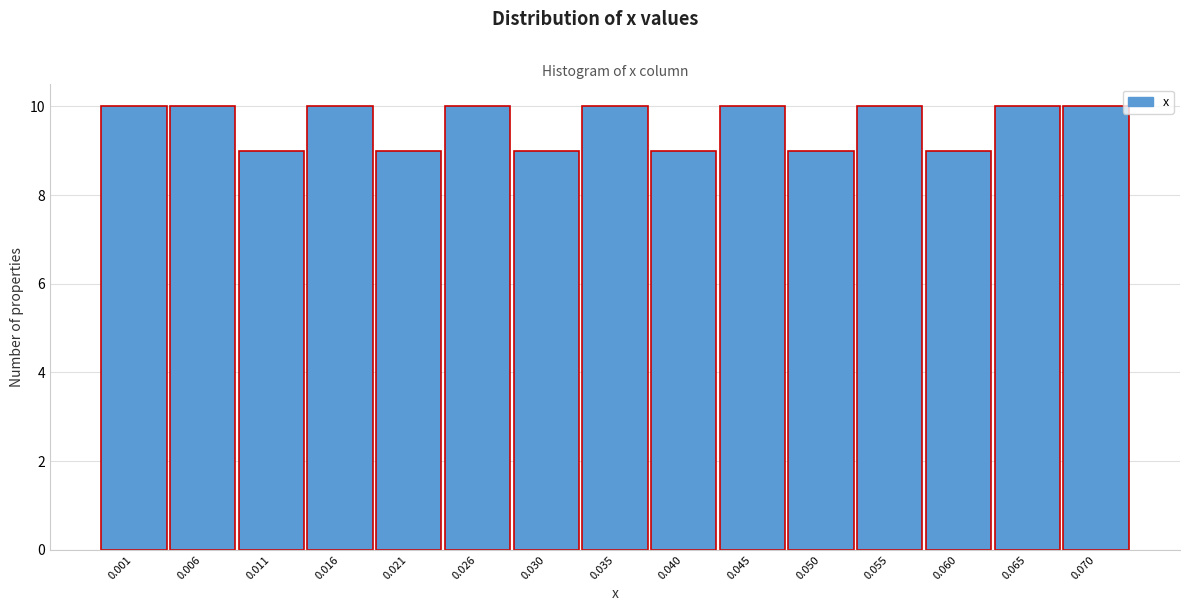

Reading left to right, list all the values displayed in this chart.

10	10	9	10	9	10	9	10	9	10	9	10	9	10	10